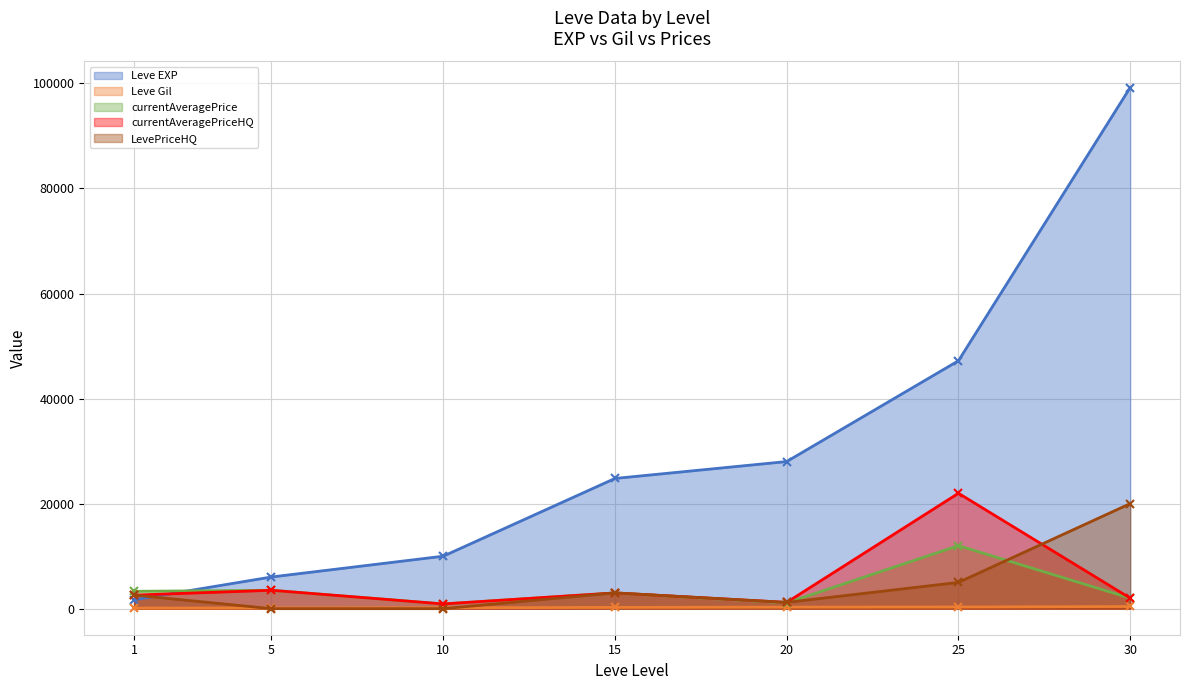

True or false: LevePriceHQ and Leve Gil intersect in this chart.

True